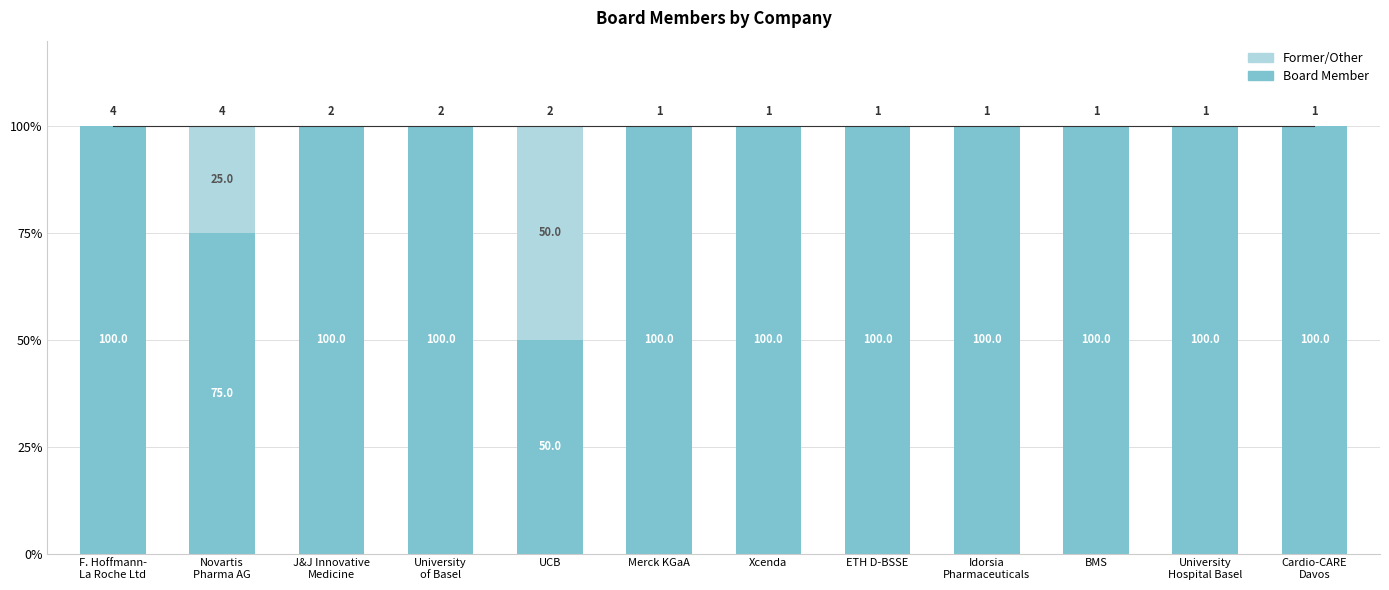

At which label is Board Member closest to 75?

Novartis
Pharma AG